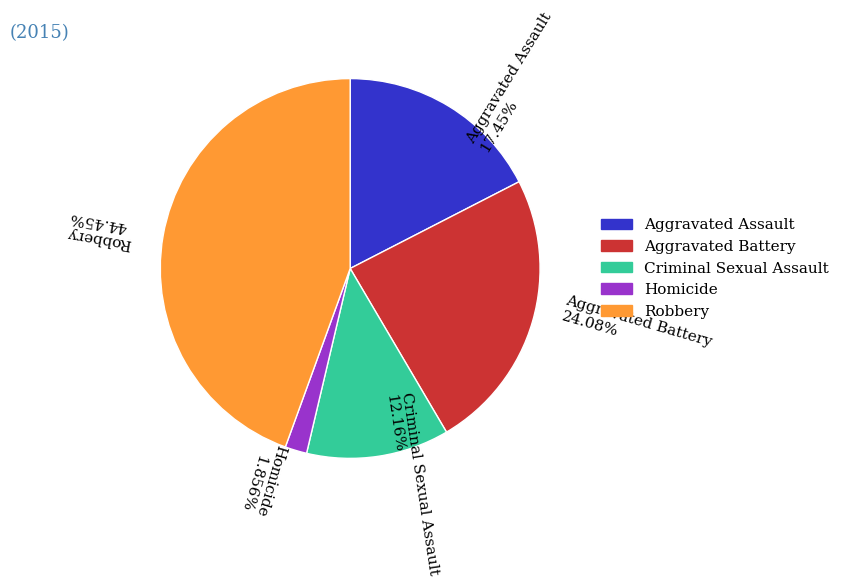

To the nearest percent, what is the difference between the largest and smallest slice percentages?

43%